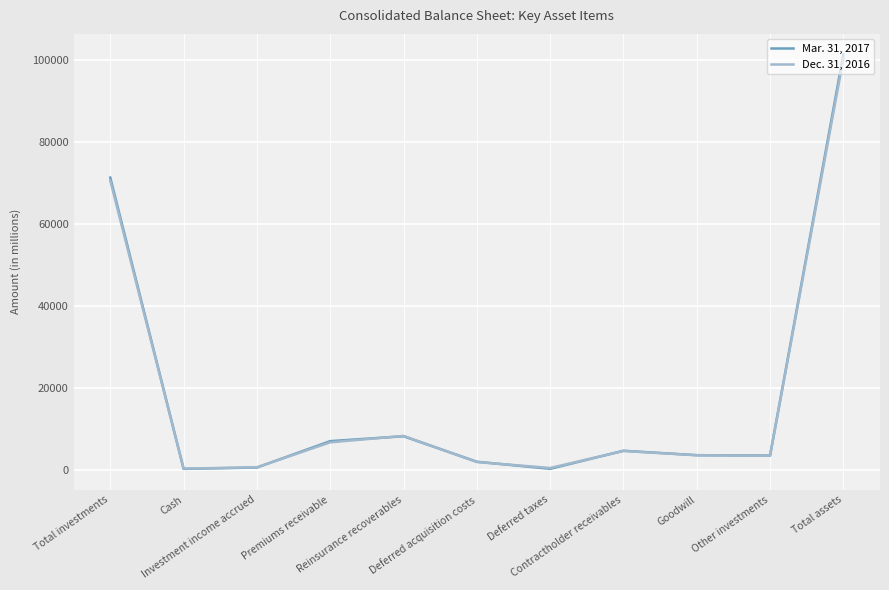

What are all the series names shown in the legend?

Mar. 31, 2017, Dec. 31, 2016